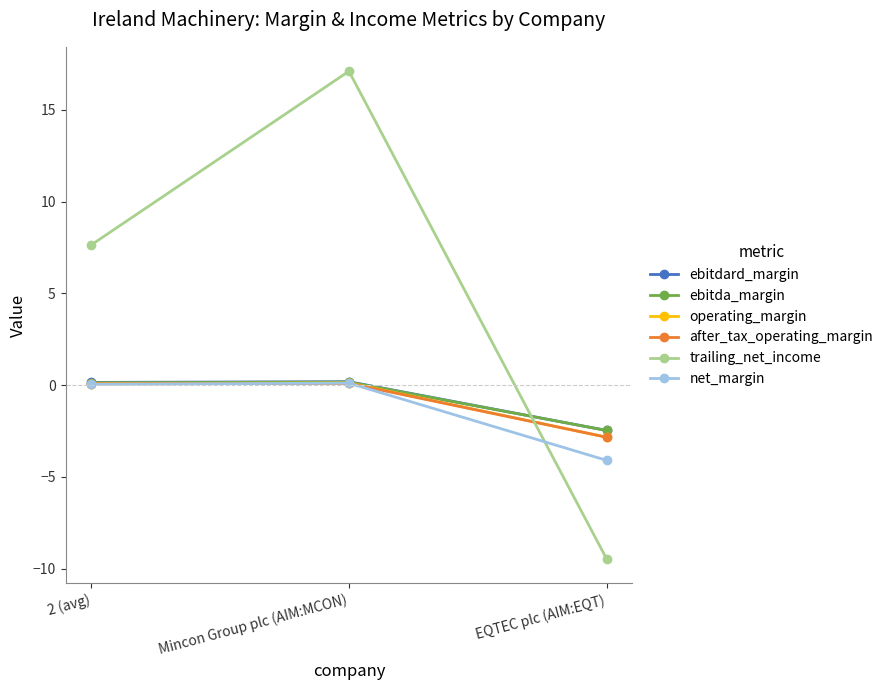

What is the value of the ebitda_margin point at the 2nd from the left?

0.2